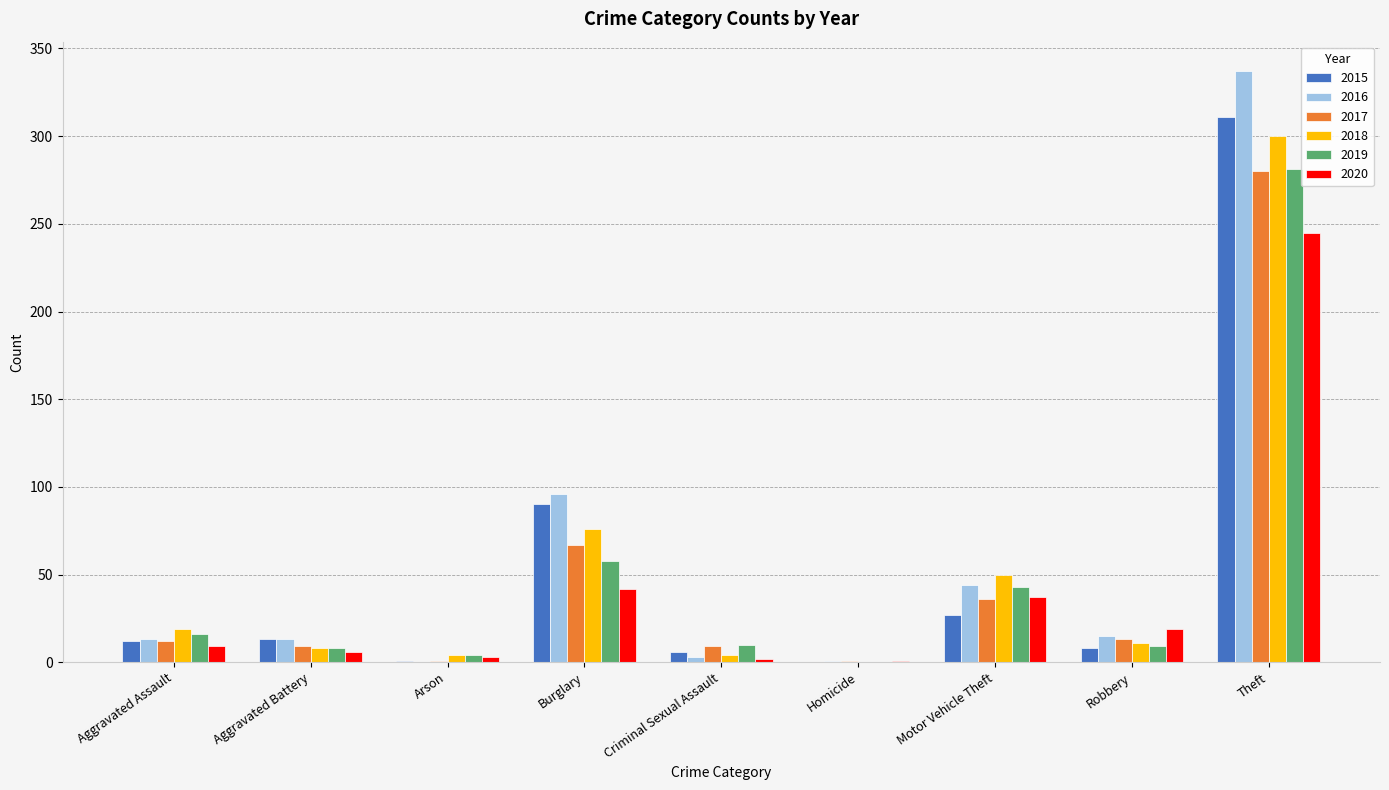

How many groups of bars are there?

9